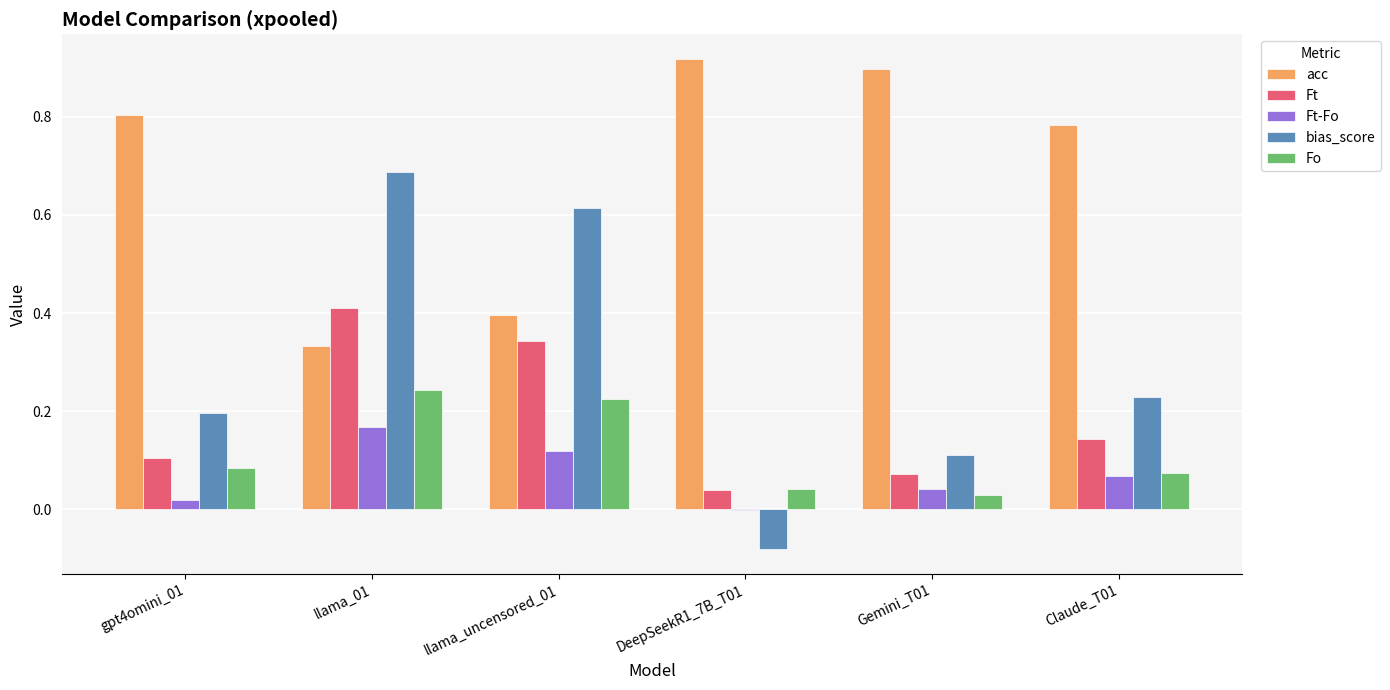

What is the sum of all acc values?

4.1